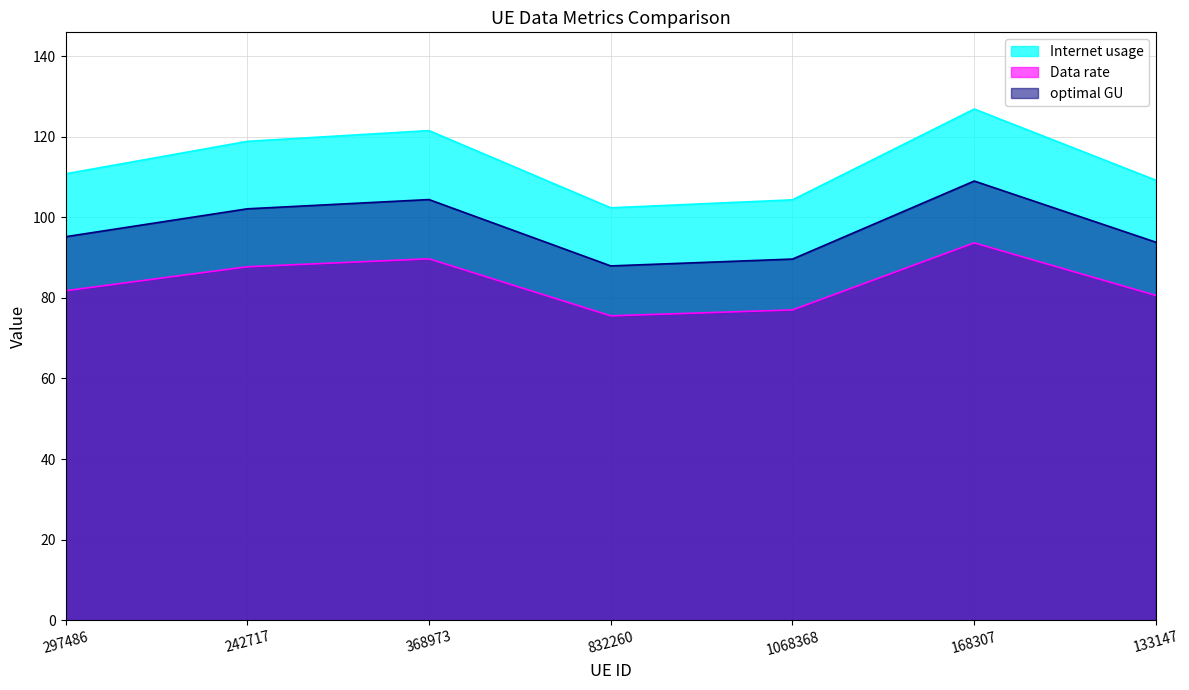

What is the label of the 1st point from the right?

133147